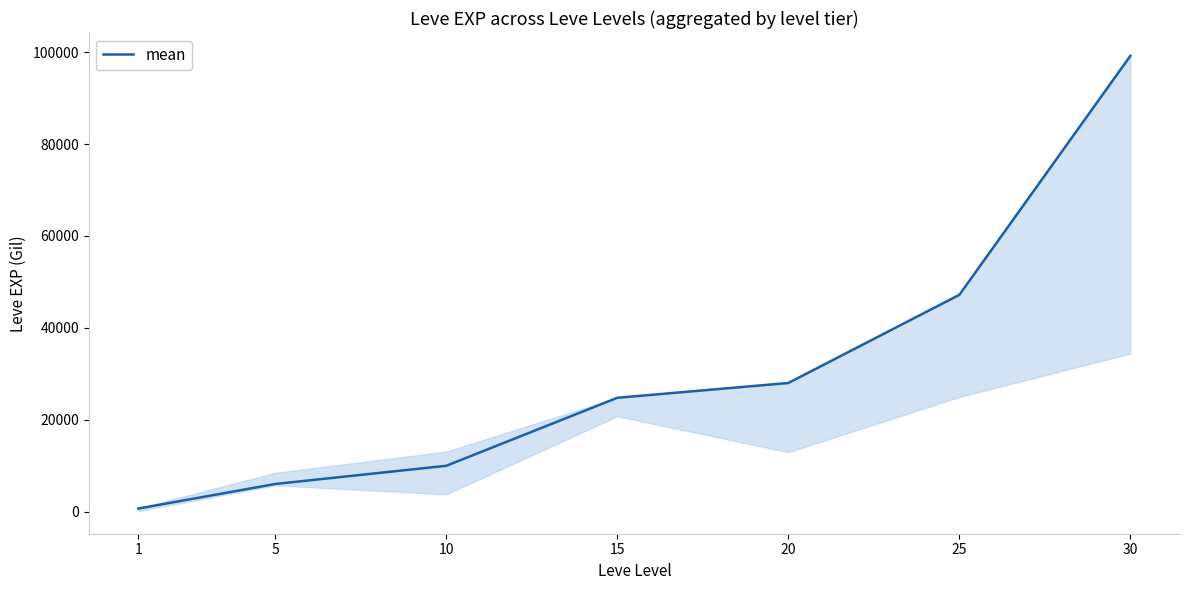

Does the chart display data point markers on the line(s)?

No